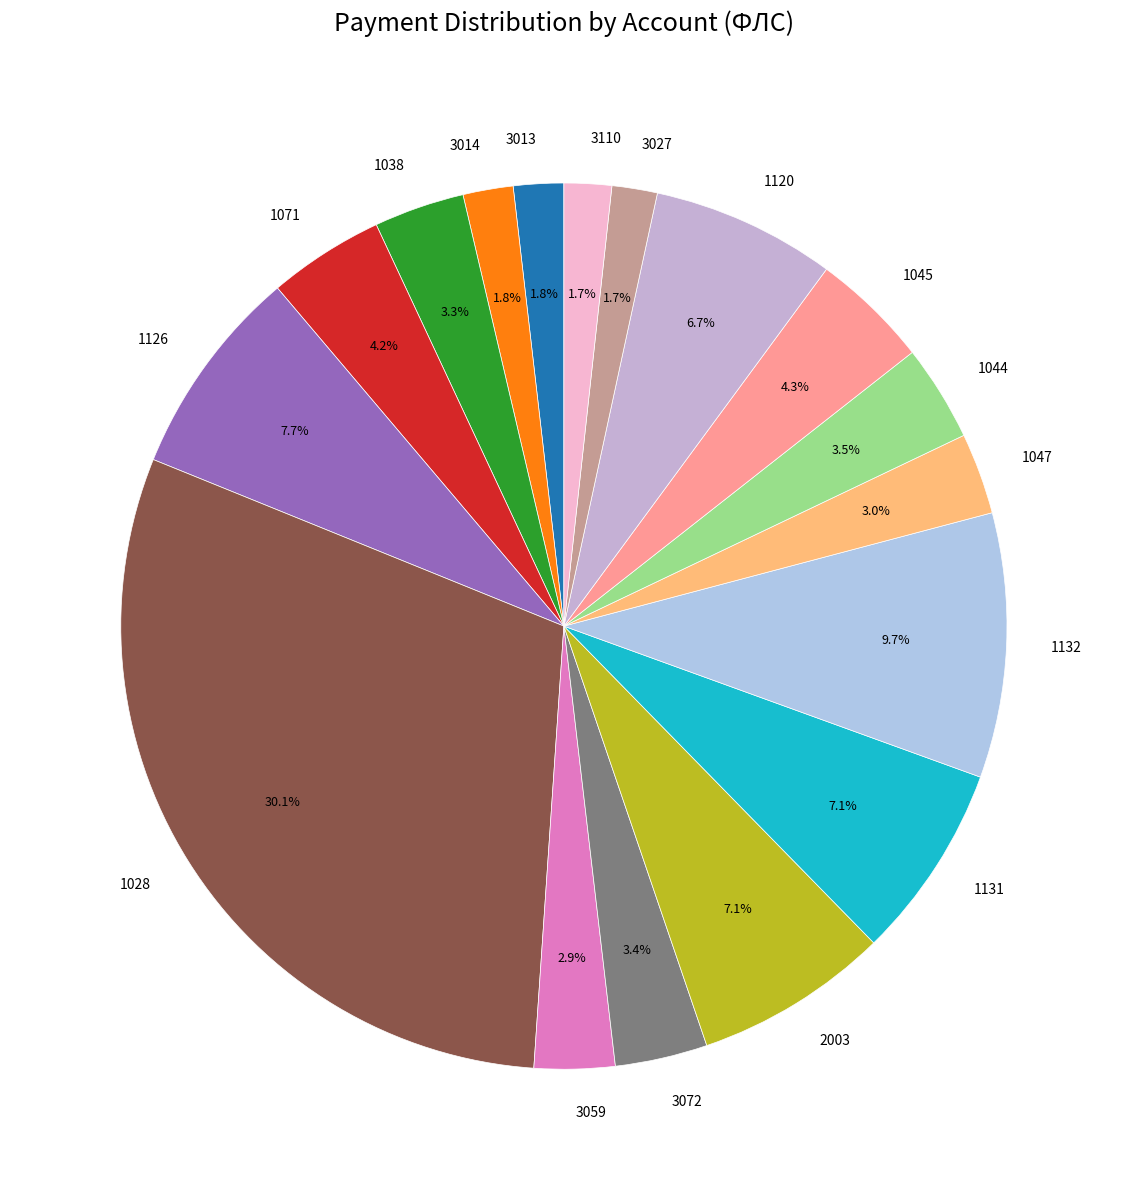

Does any single category account for the majority?

No